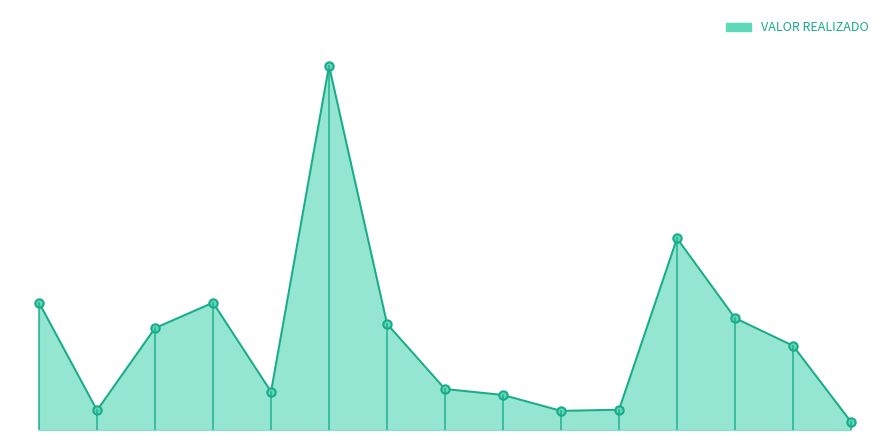

What is the value of the 10th point from the left?

251.0